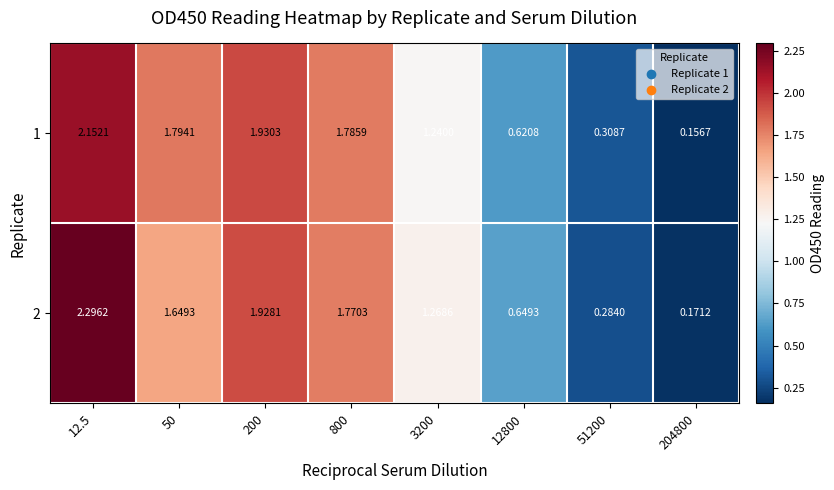

What is the greatest value displayed?

2.3